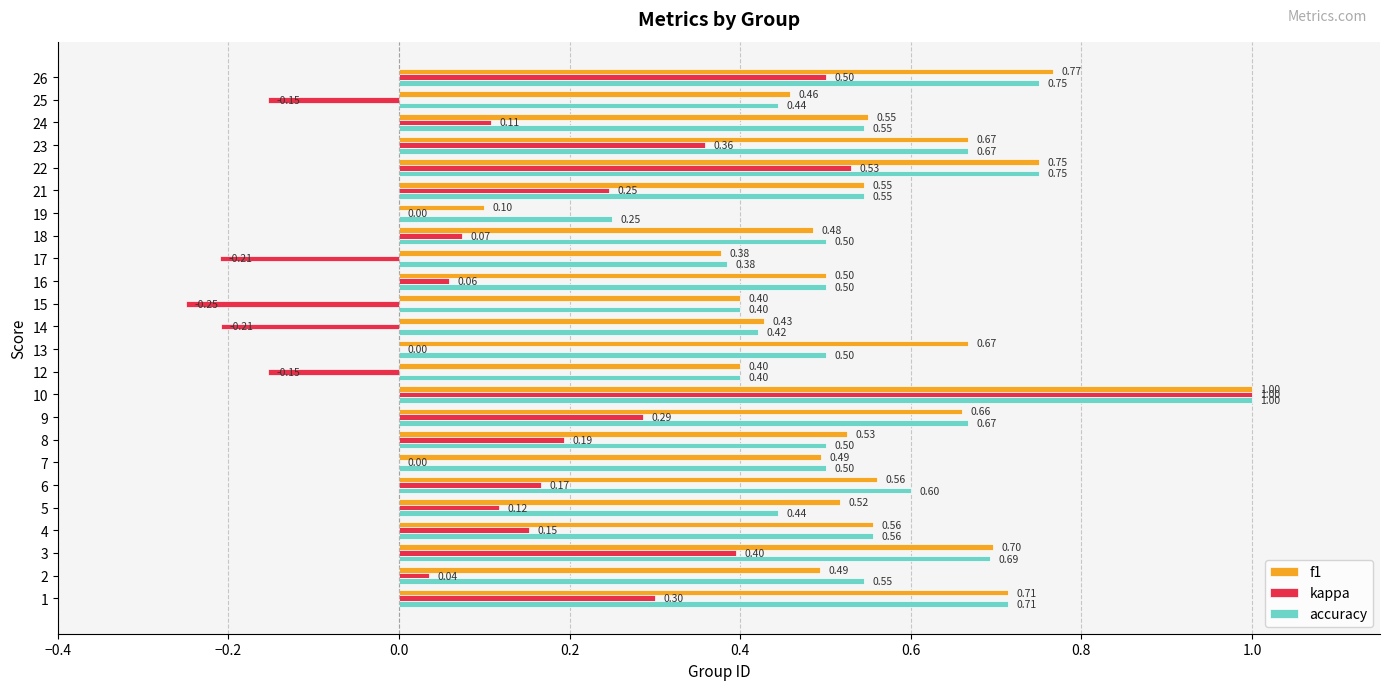

What is the sum of all f1 values?

13.3